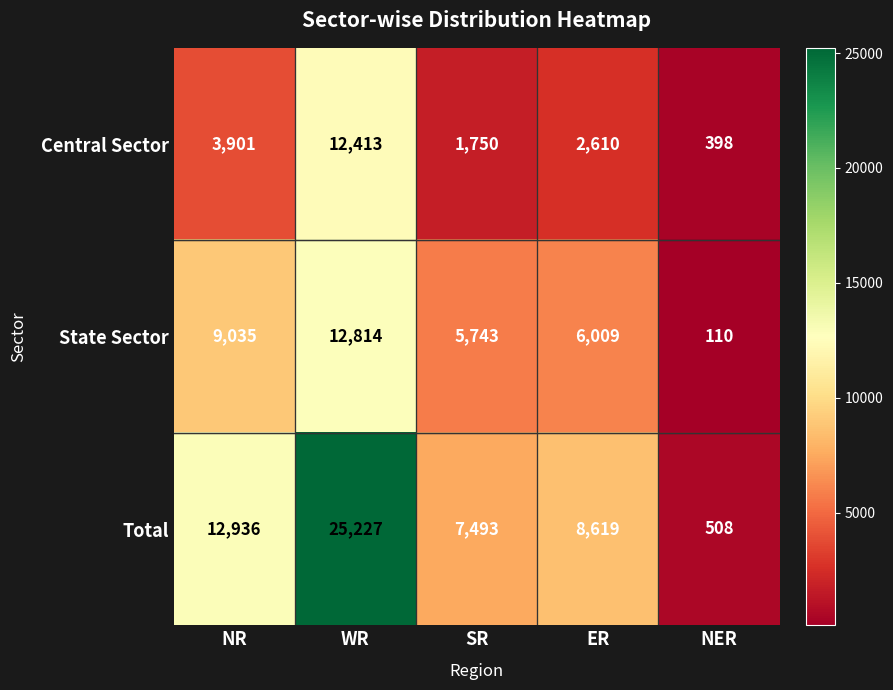

List the series in order of their peak value, lowest first.

Central Sector, State Sector, Total